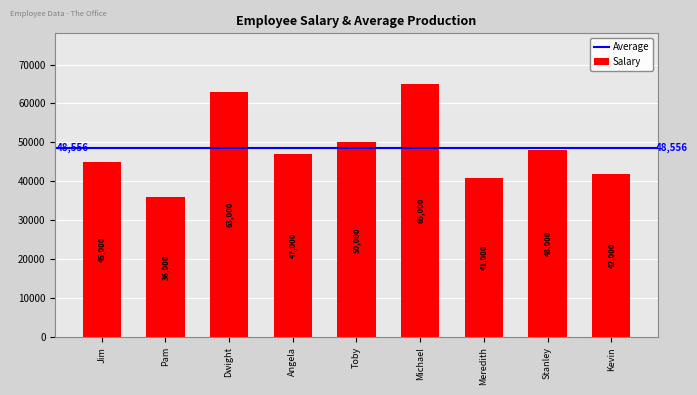

Does the chart contain stacked bars?

No